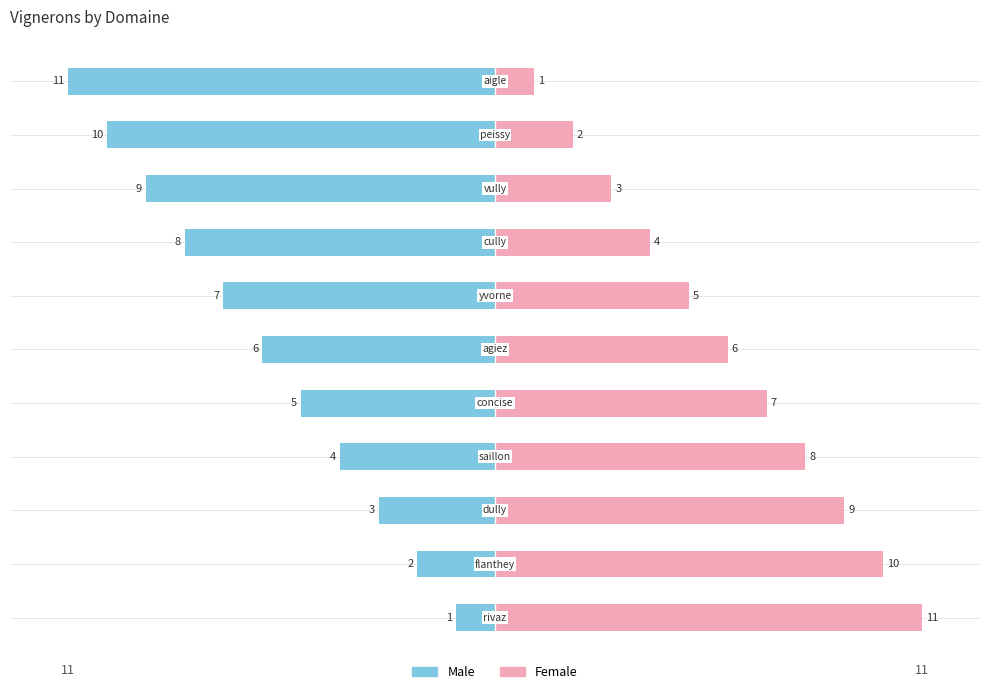

Rank the series by their maximum value, from highest to lowest.

Female, Male